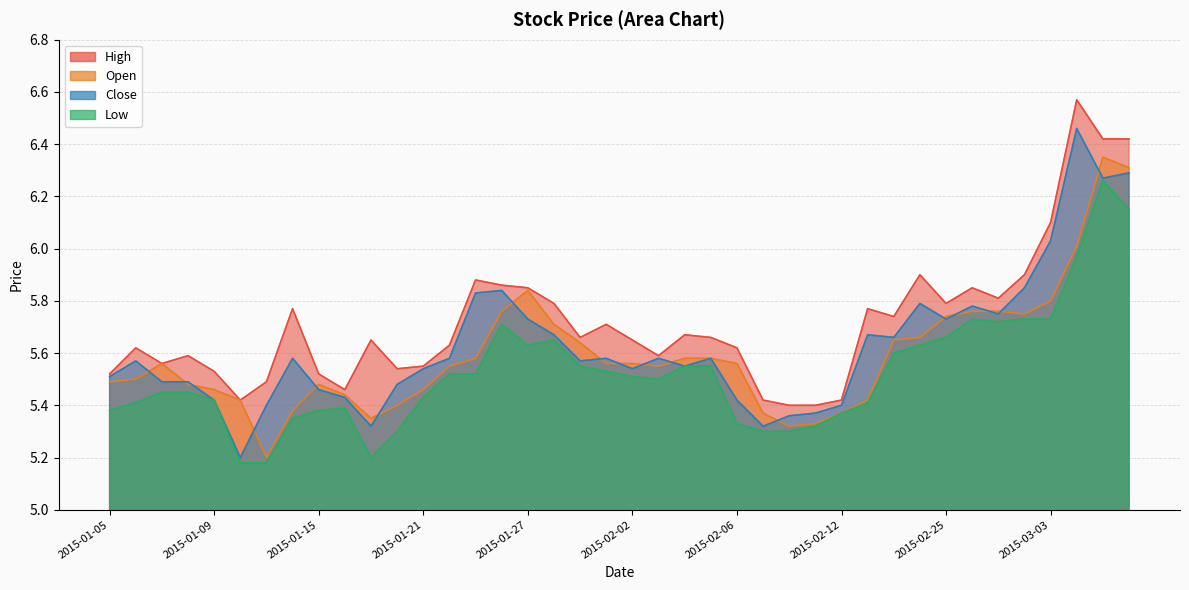

What are all the series names shown in the legend?

high, open, close, low